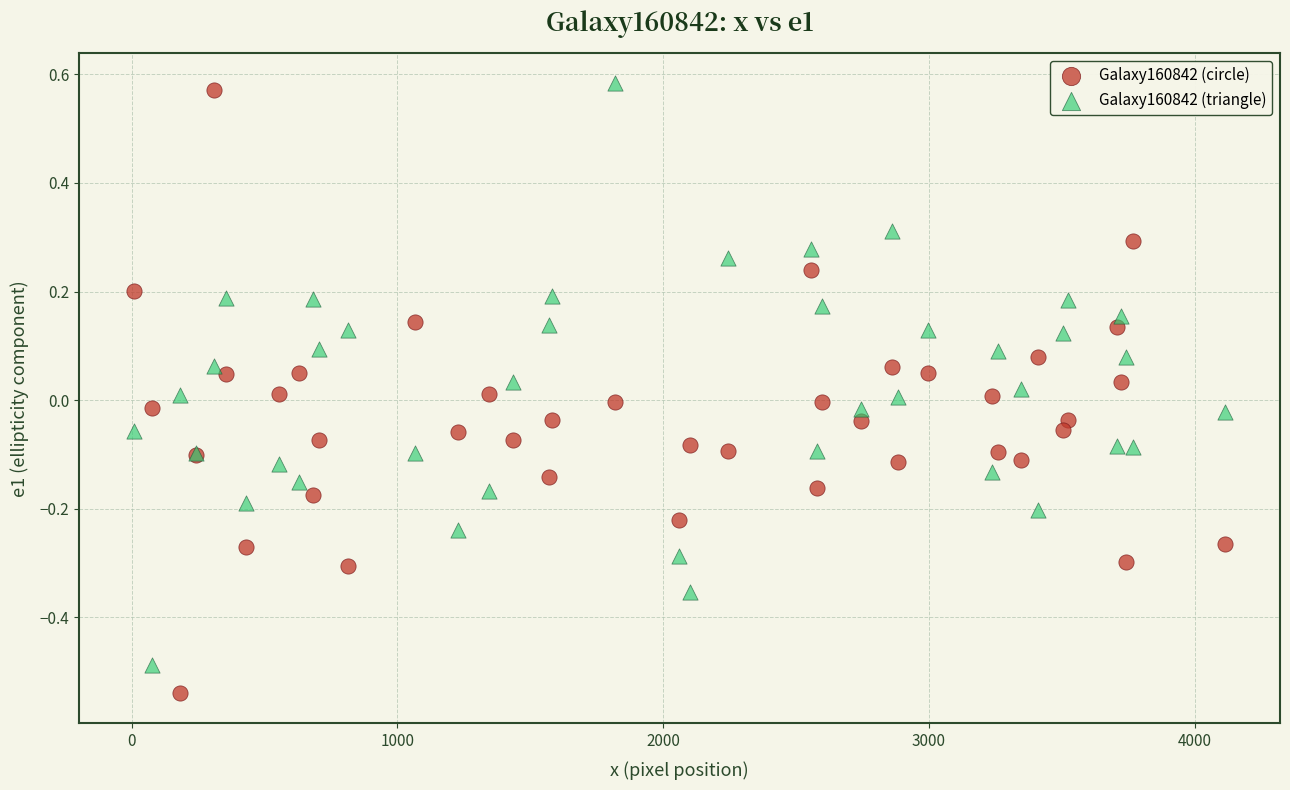

Which series contains the lowest Y value?

Galaxy160842 (circle)